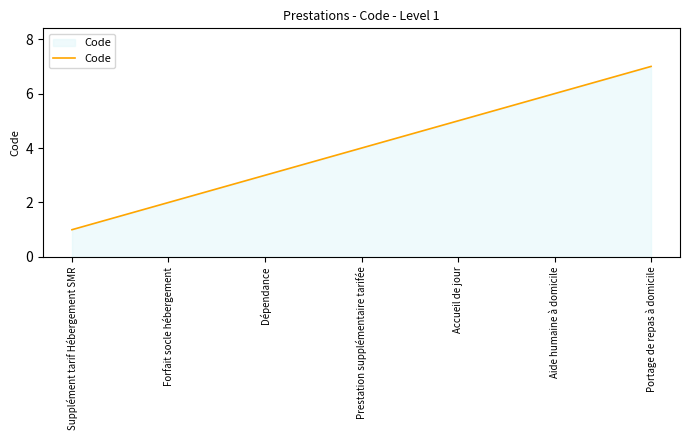

Rank the categories by value from lowest to highest.

Supplément tarif Hébergement SMR, Forfait socle hébergement, Dépendance, Prestation supplémentaire tarifée, Accueil de jour, Aide humaine à domicile, Portage de repas à domicile